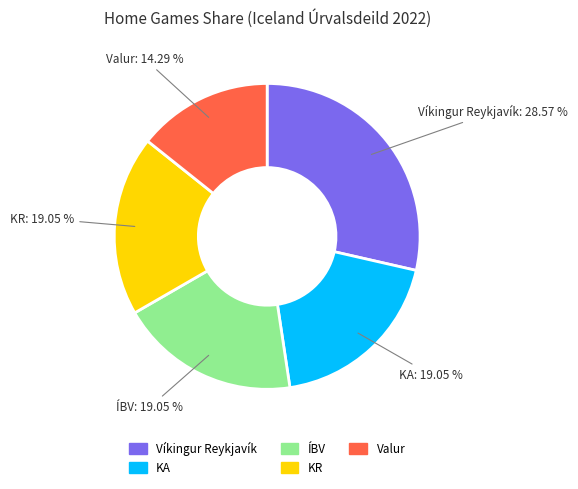

Is the sum of KR and Víkingur Reykjavík greater than half?

No